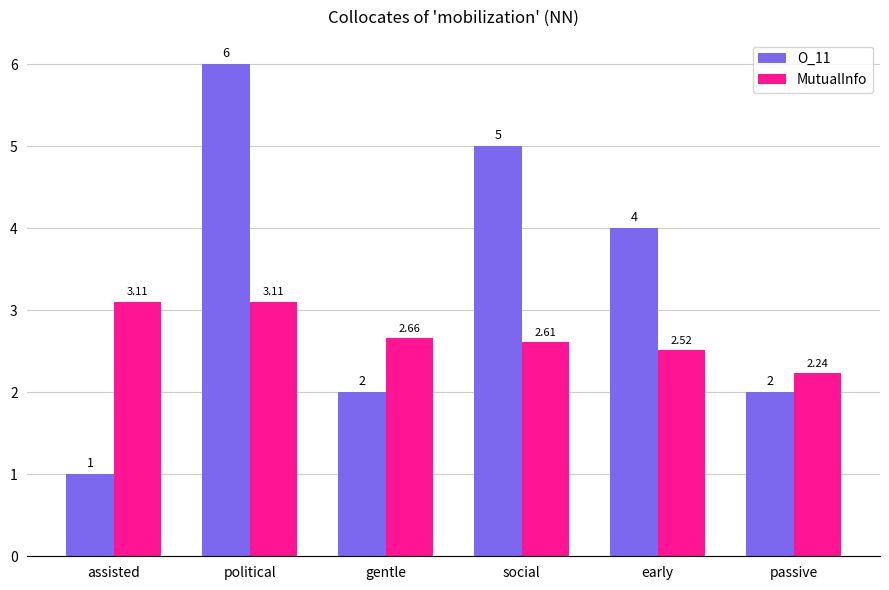

Which series has the largest total across all categories?

O_11